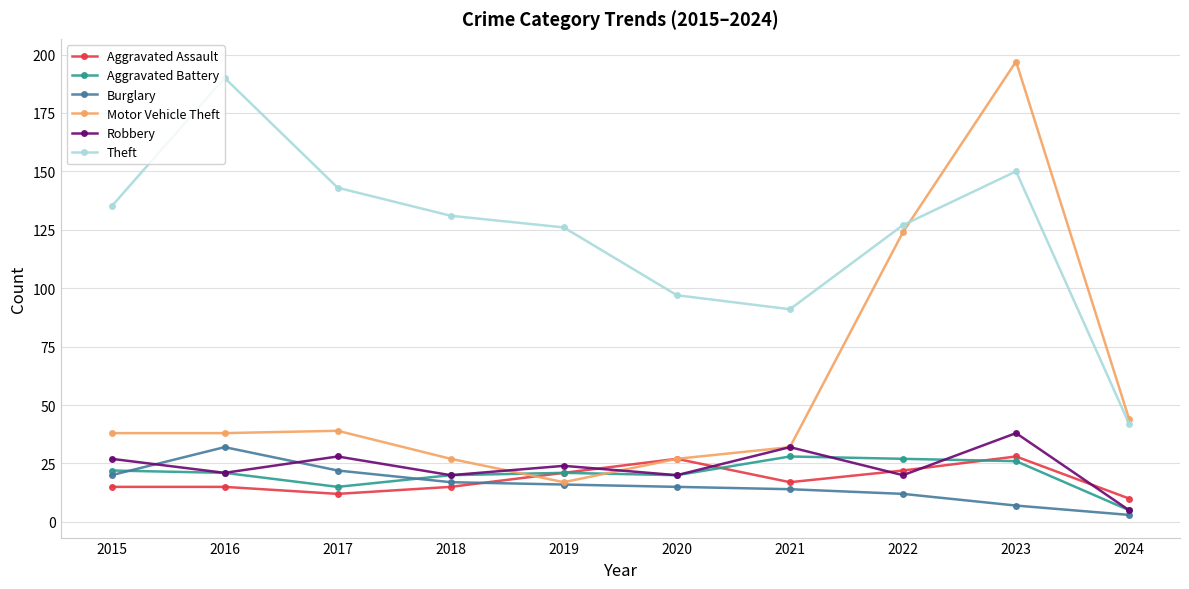

Is the value of Robbery at 2018 greater than the value of Aggravated Assault at 2024?

Yes